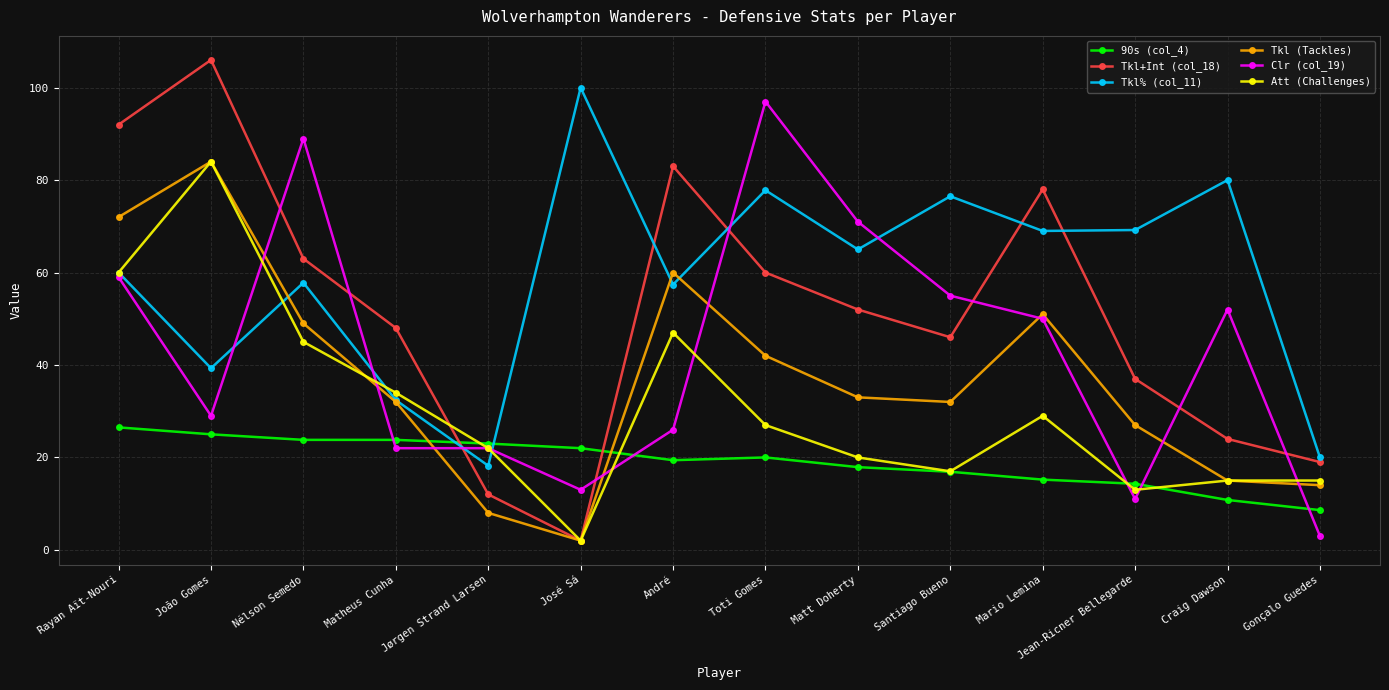

What is the difference between the maximum and minimum values in the 90s (col_4) series?

17.9